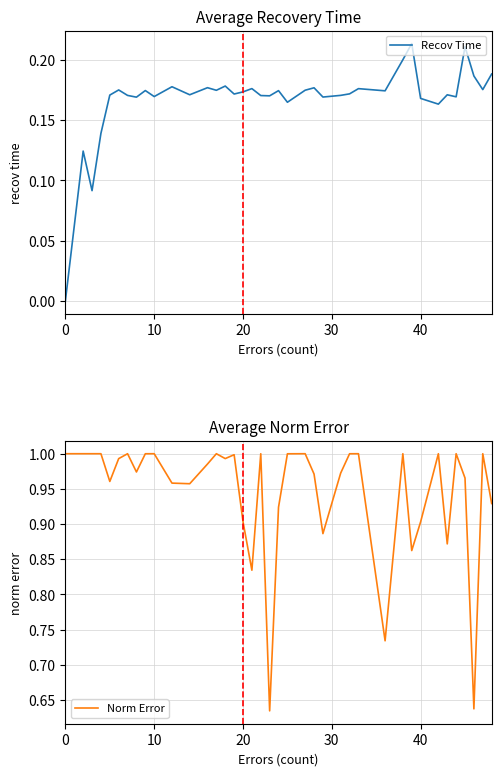

What is the value of the Norm Error point at the 6th from the left?

1.0